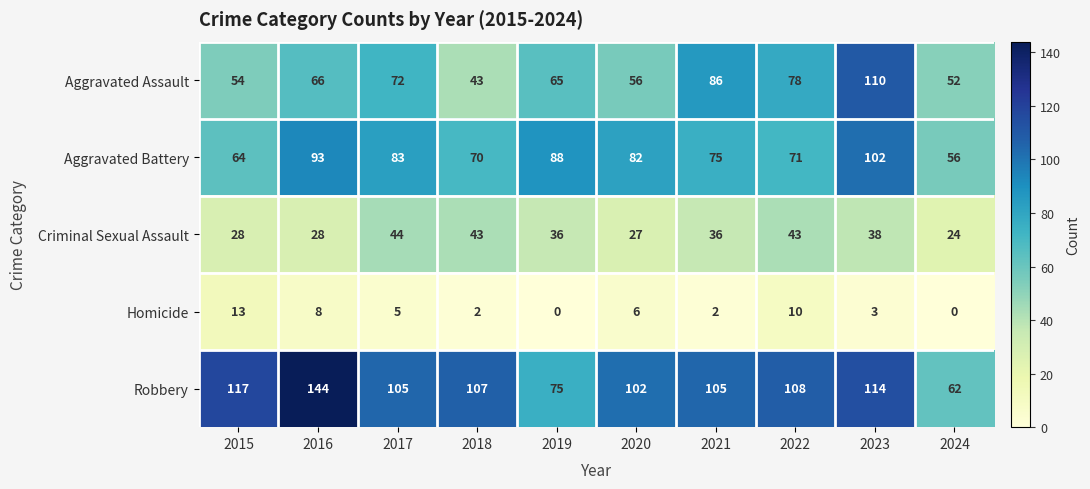

What is the difference between the maximum and minimum values in the Aggravated Assault series?

67